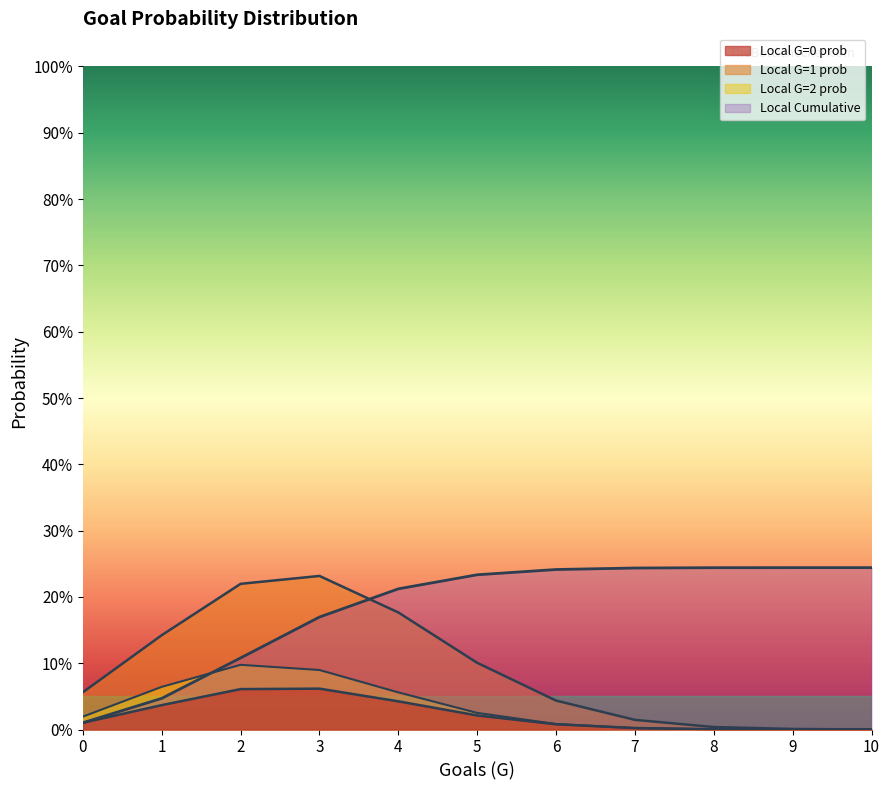

Does the chart display data point markers on the line(s)?

No